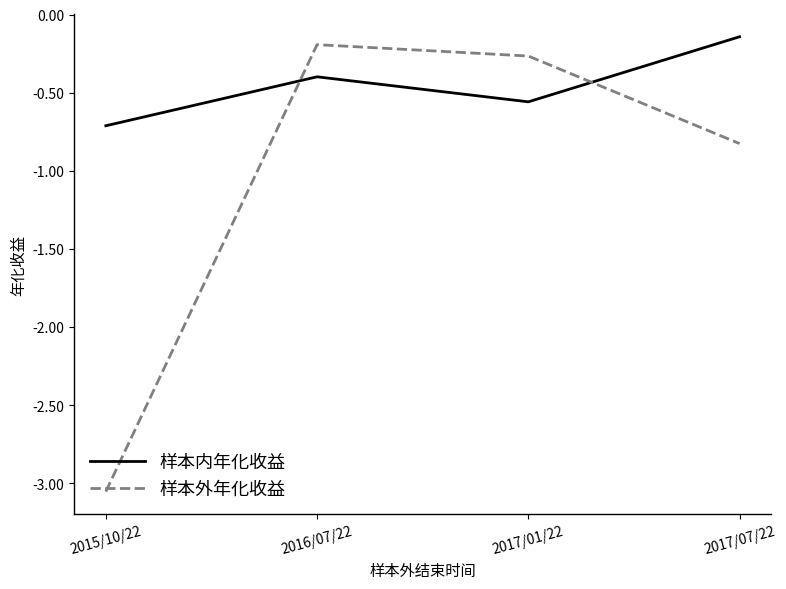

Is it true that 样本内年化收益 equals -0.4 at 2016/07/22?

True